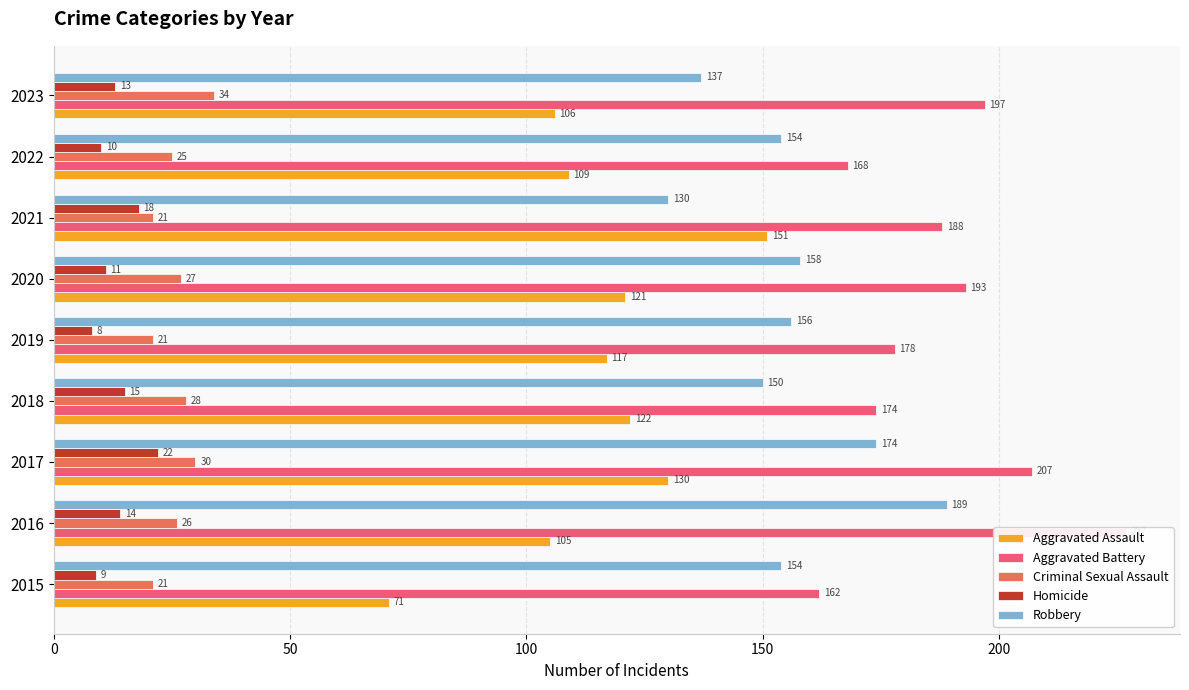

Which series has the largest total across all categories?

Aggravated Battery